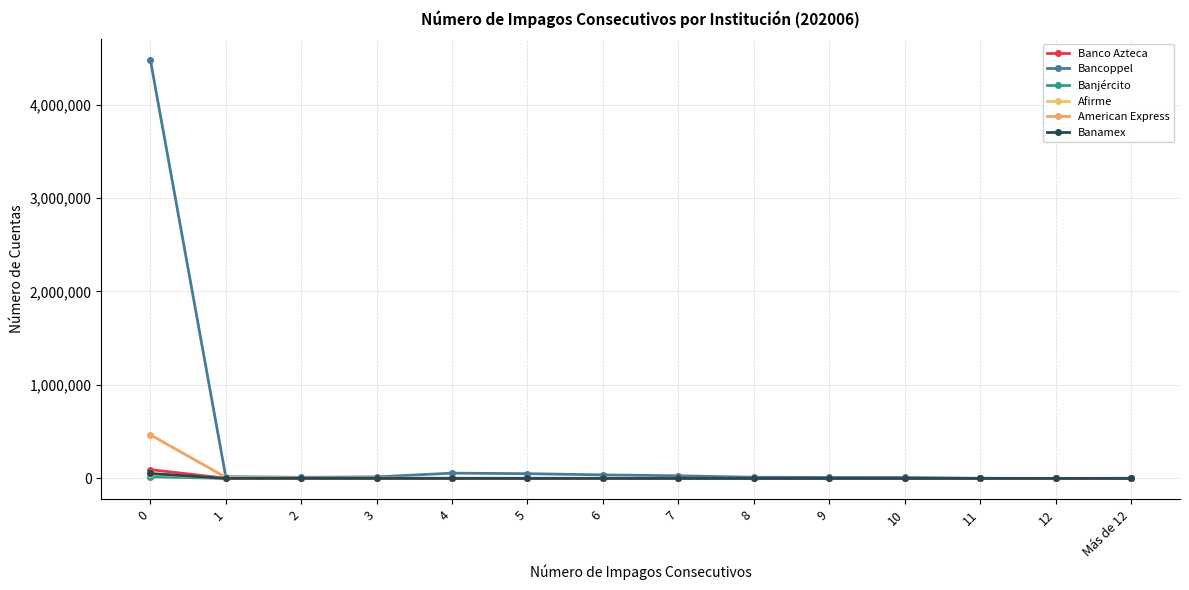

What is the spread (max minus min) of values at 12?

882